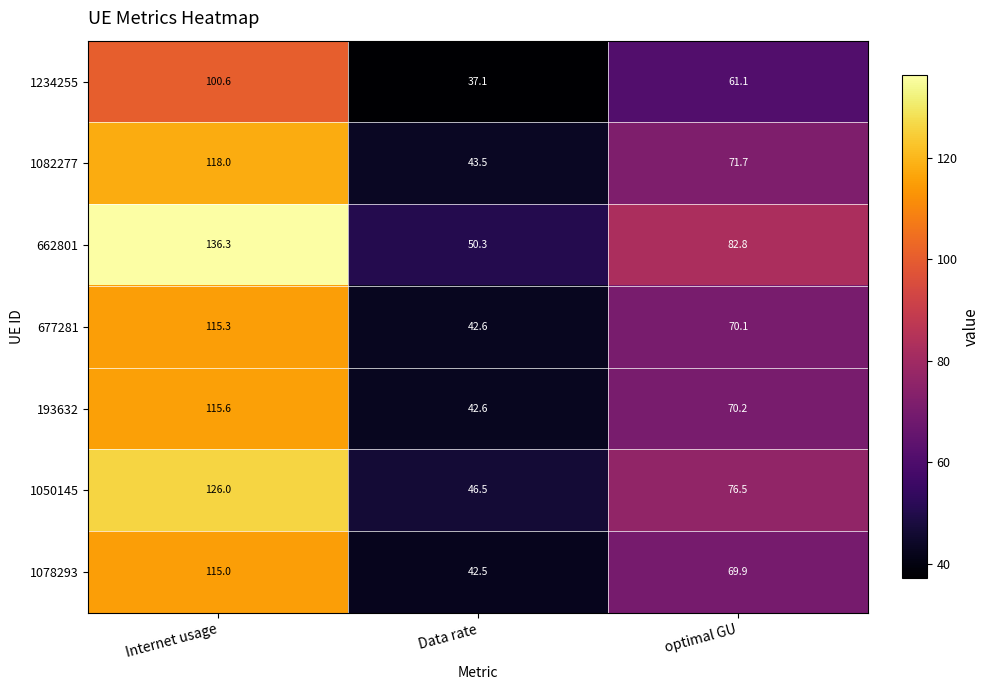

Rank the series at optimal GU from highest to lowest value.

662801, 1050145, 1082277, 193632, 677281, 1078293, 1234255